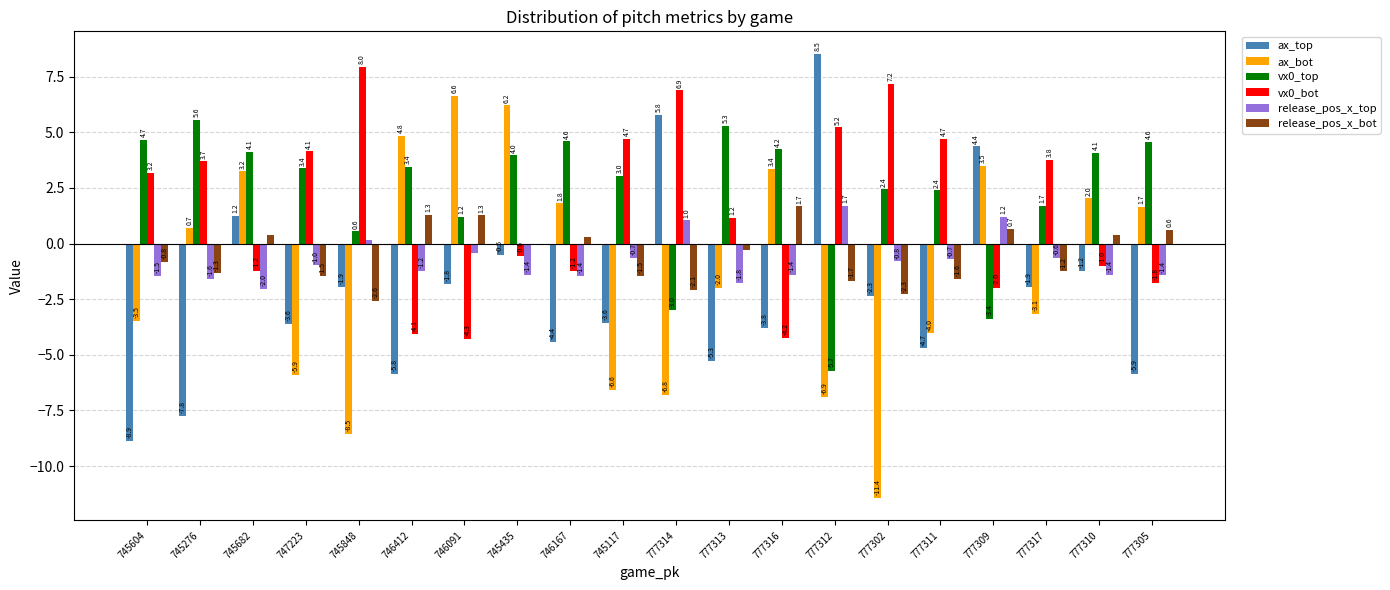

The release_pos_x_top series shows 1.0 at 777314. True or false?

True